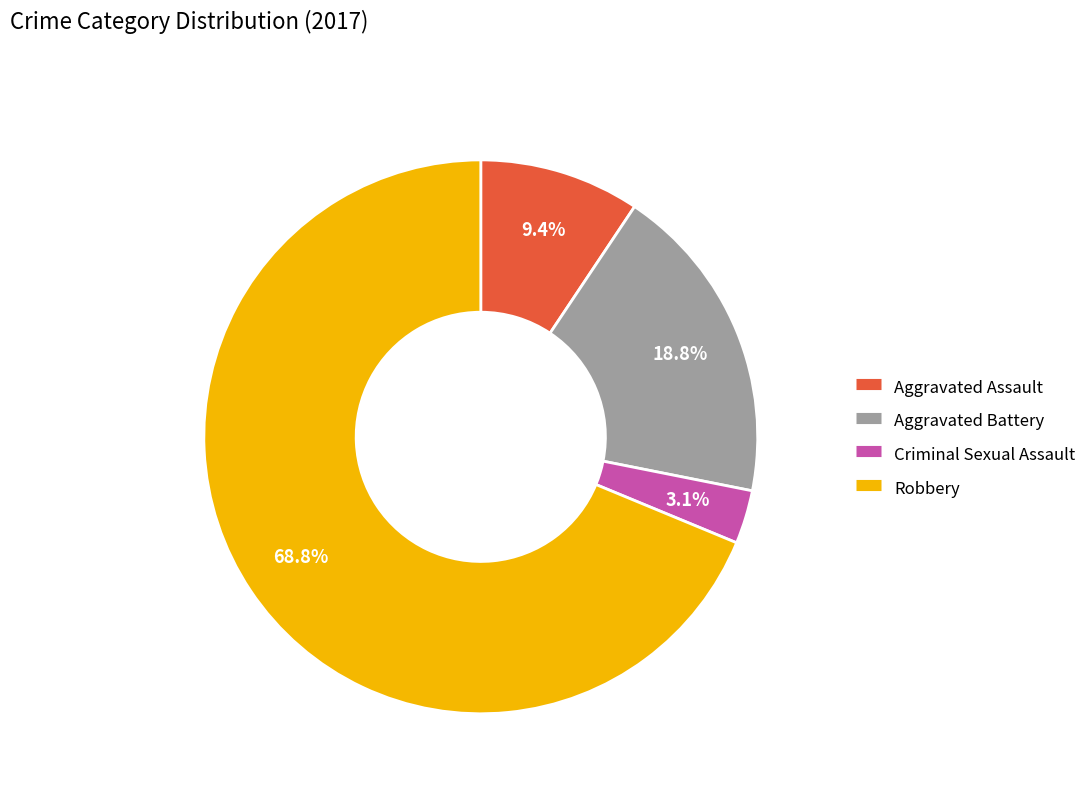

Count the number of slices in the pie.

4